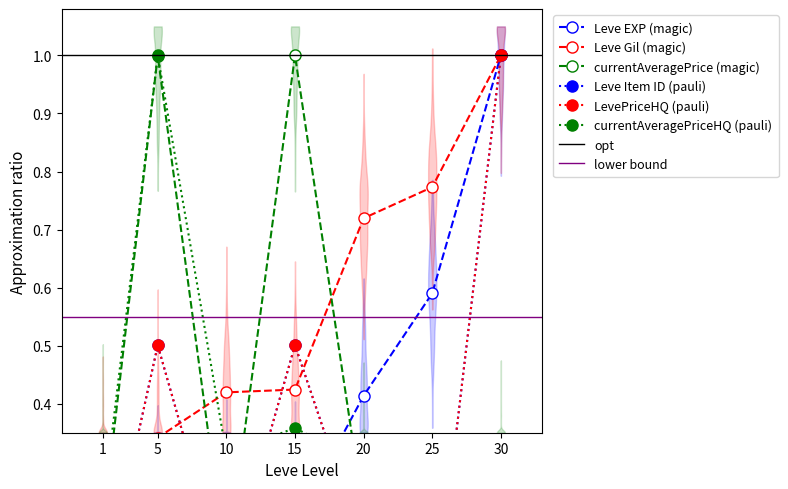

The currentAveragePrice series shows 0.0 at 25. True or false?

False